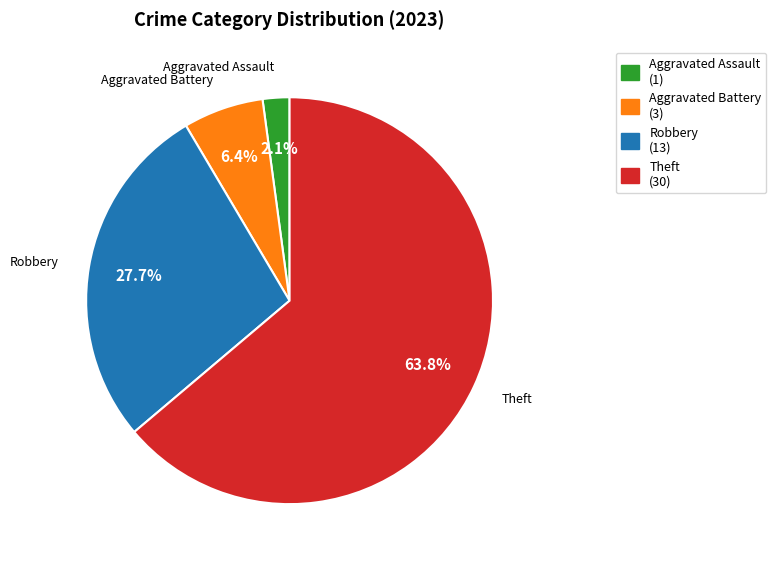

Is there any slice that represents more than half of the pie?

Yes